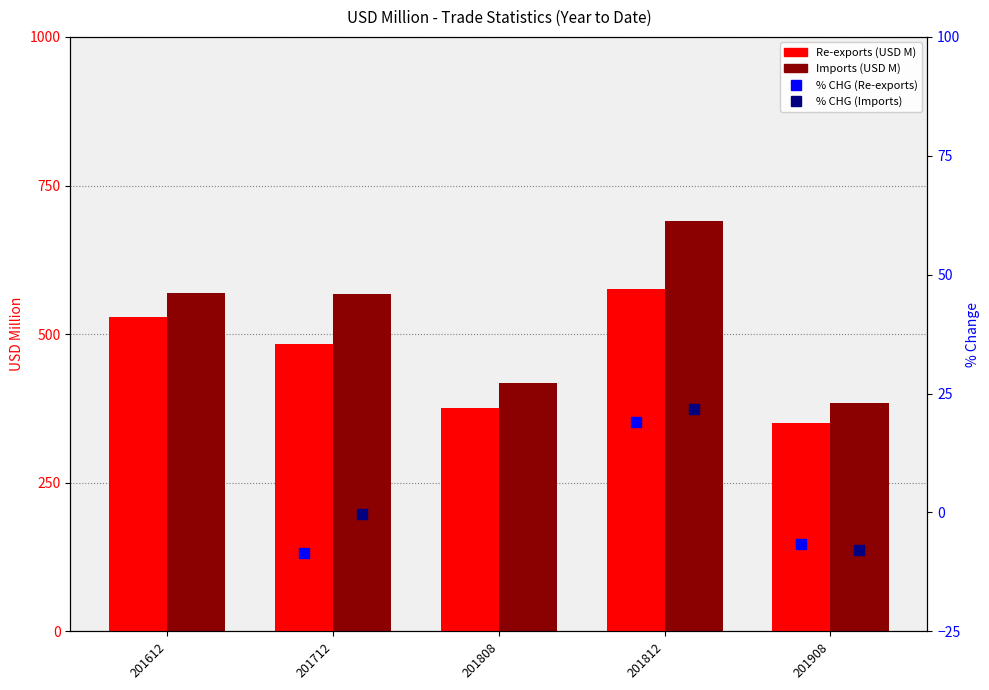

Which series has the largest total across all categories?

Imports